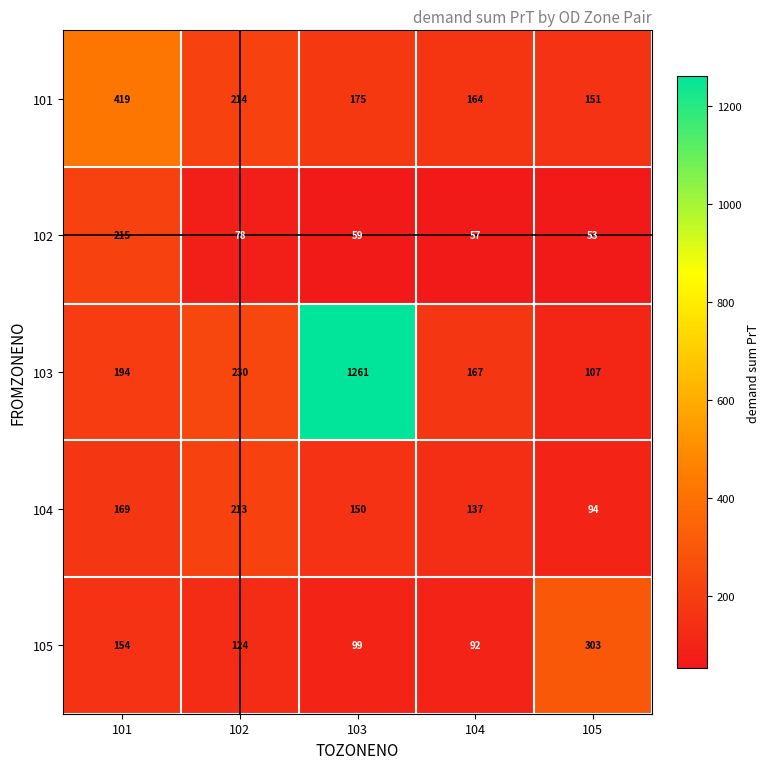

At which label does 101 first exceed 175?

101